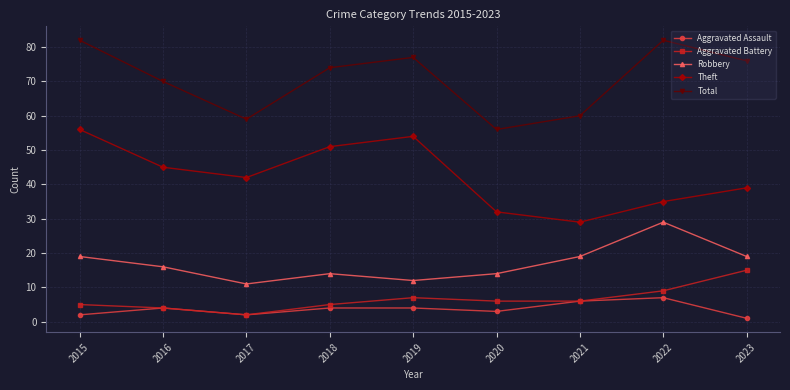

What is the minimum value for Total?

56